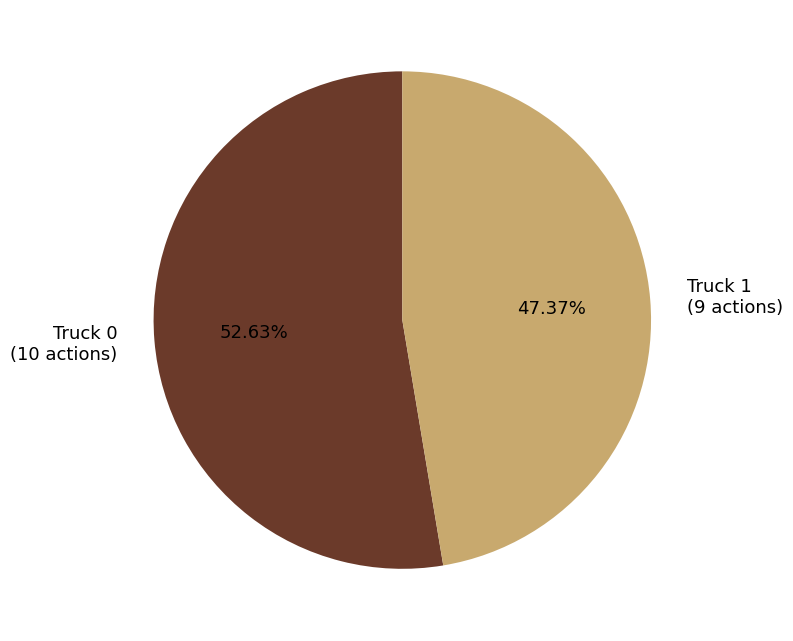

What portion of the pie excludes Truck 0?

47.4%